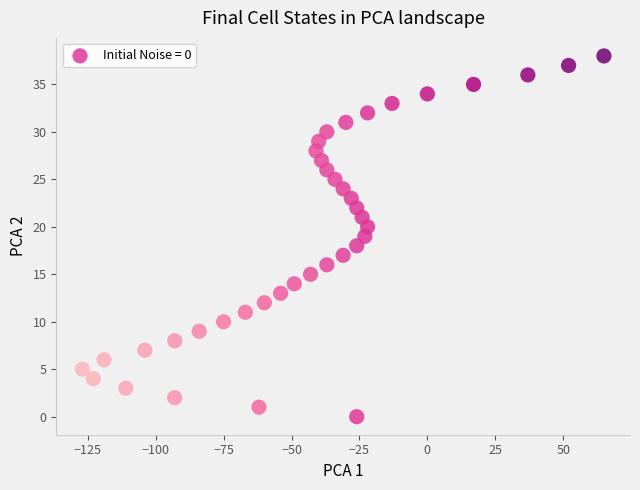

How many data points are displayed?

39